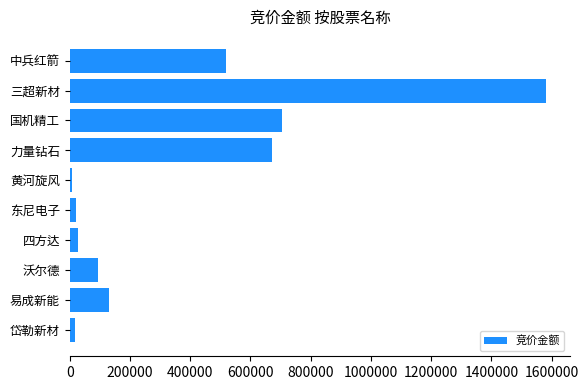

What is the sum of all values?

3774463